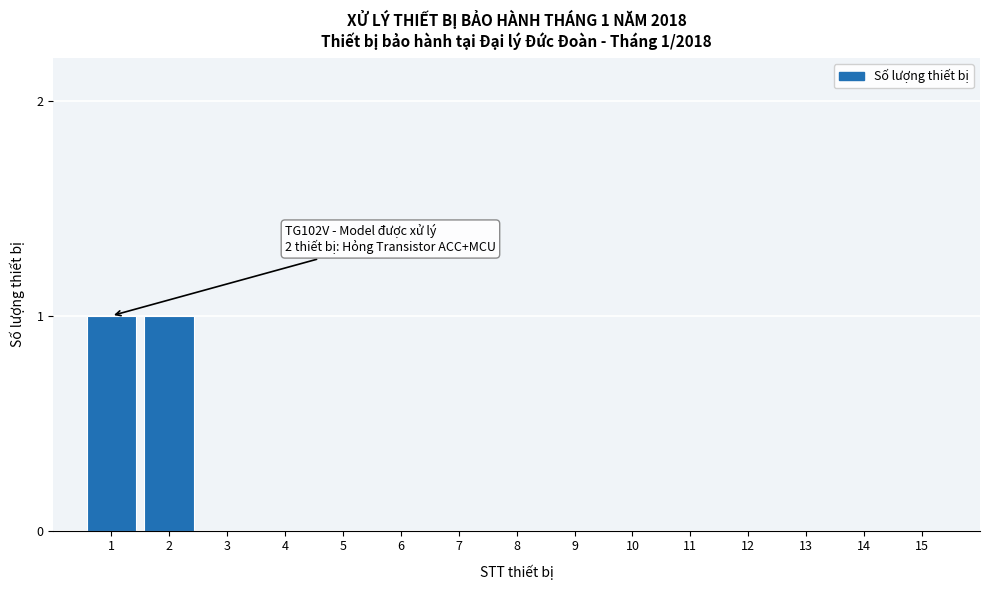

Reading left to right, transcribe all the data shown in this chart.

1=1	2=1	3=0	4=0	5=0	6=0	7=0	8=0	9=0	10=0	11=0	12=0	13=0	14=0	15=0